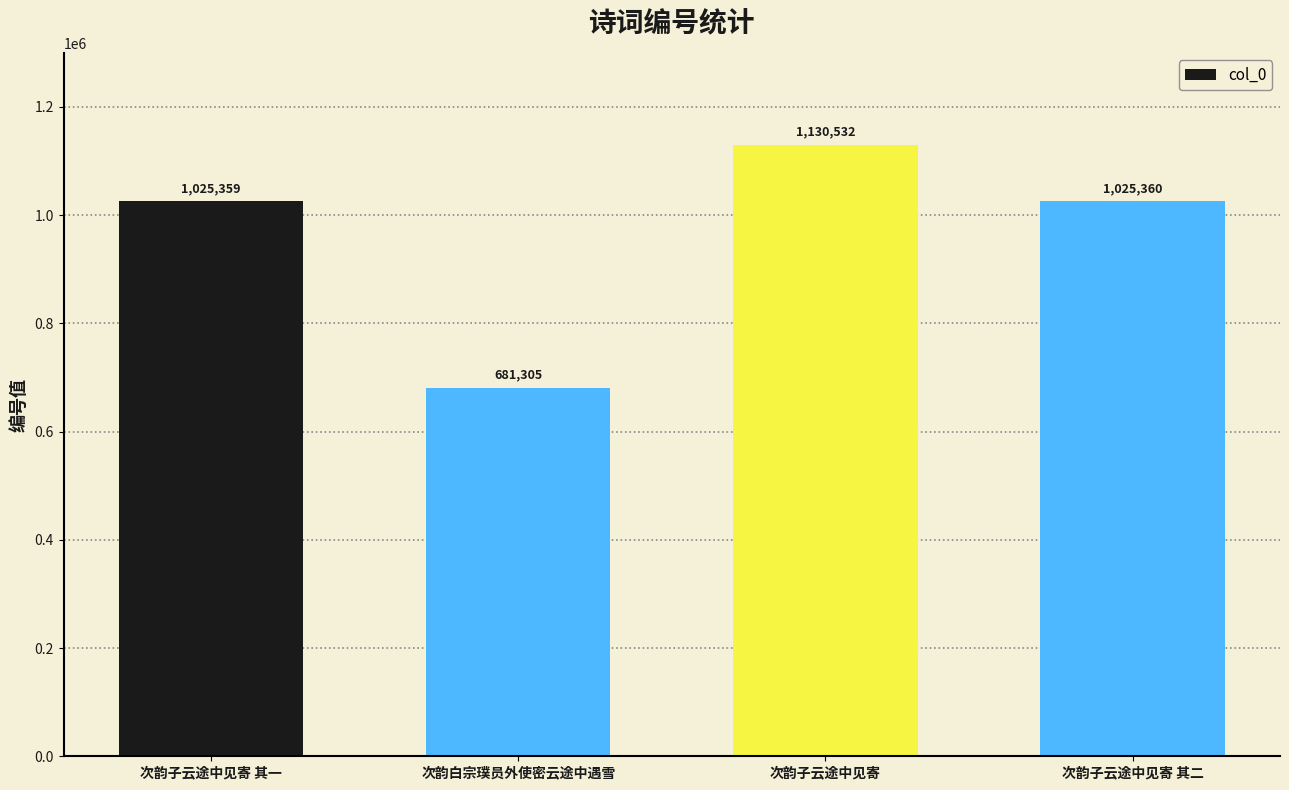

True or false: the data shows 1025360 at 次韵子云途中见寄 其二.

True